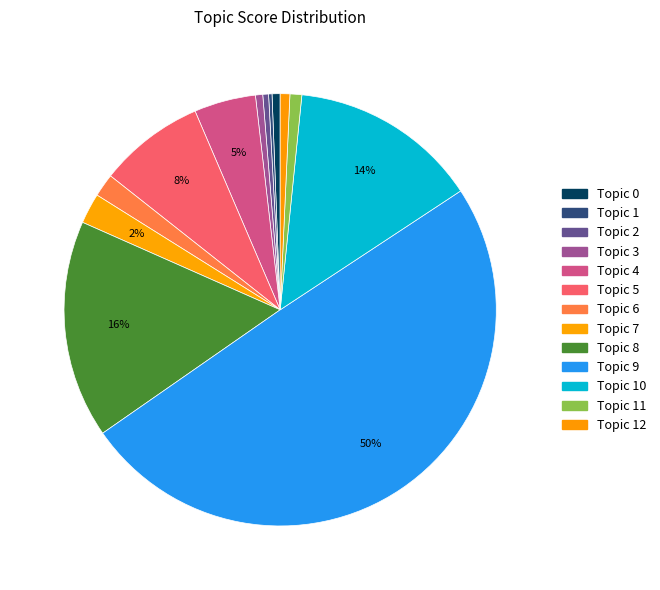

Is there any slice that represents more than half of the pie?

No